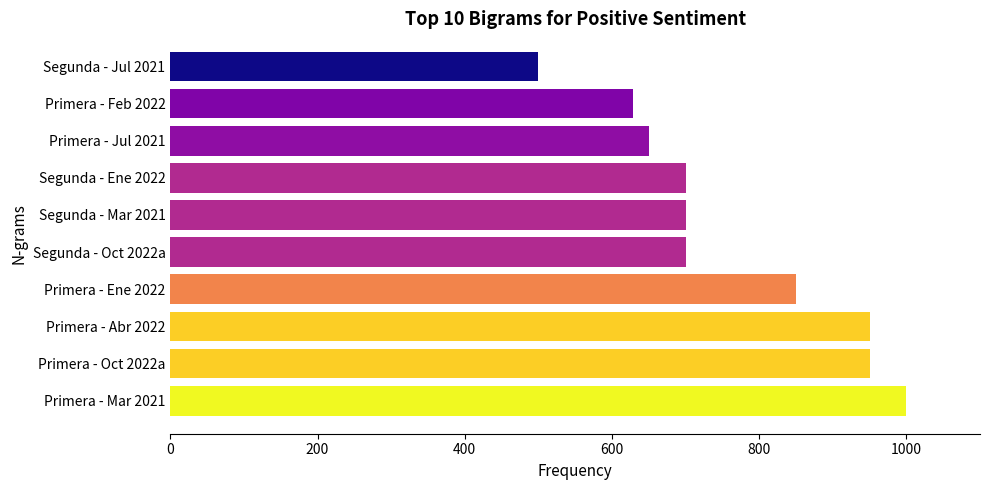

What is the smallest value displayed?

500